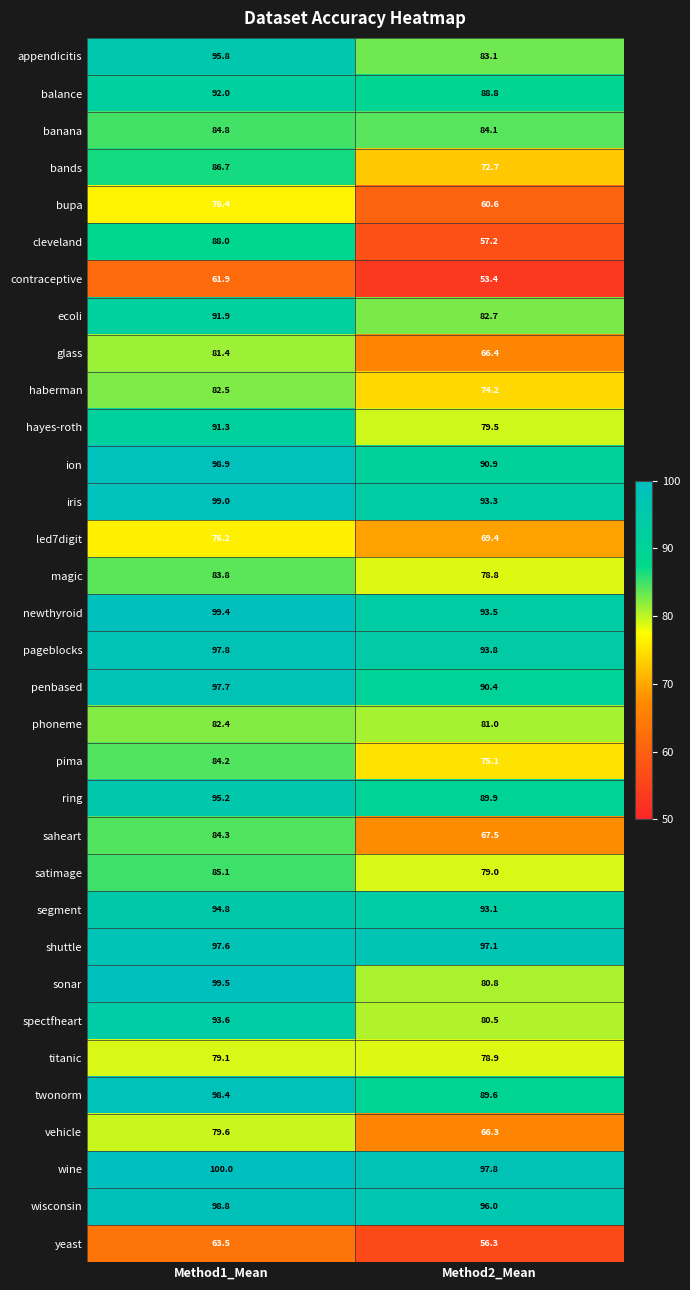

At which label does glass reach its minimum?

Method2_Mean